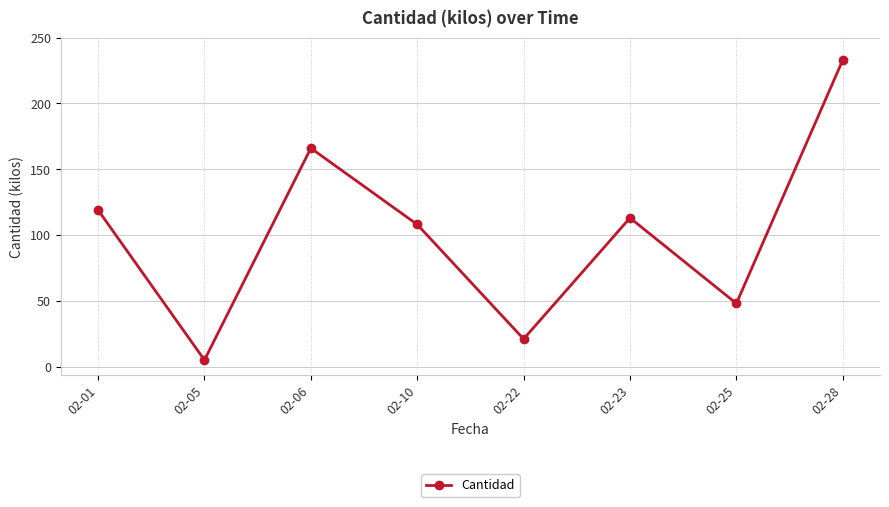

At which label is the value closest to 119?

02-01